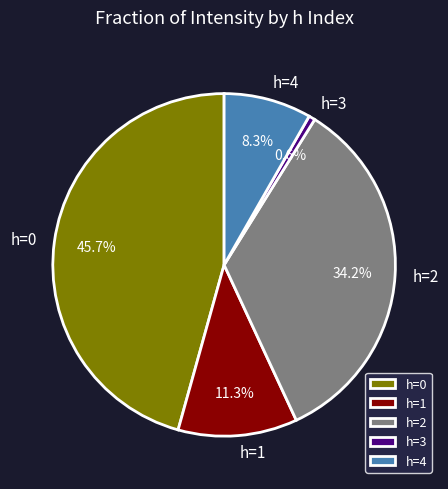

Rank the categories by value from highest to lowest.

h=0, h=2, h=1, h=4, h=3